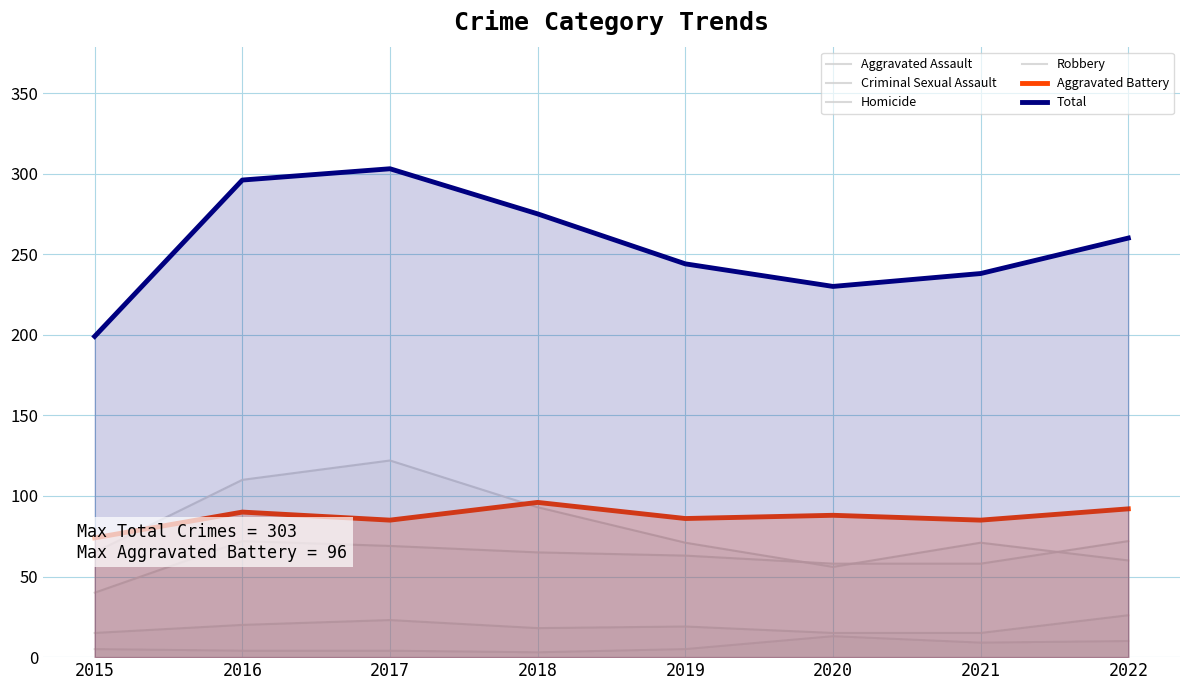

Is it true that Homicide equals 5 at 2015?

True